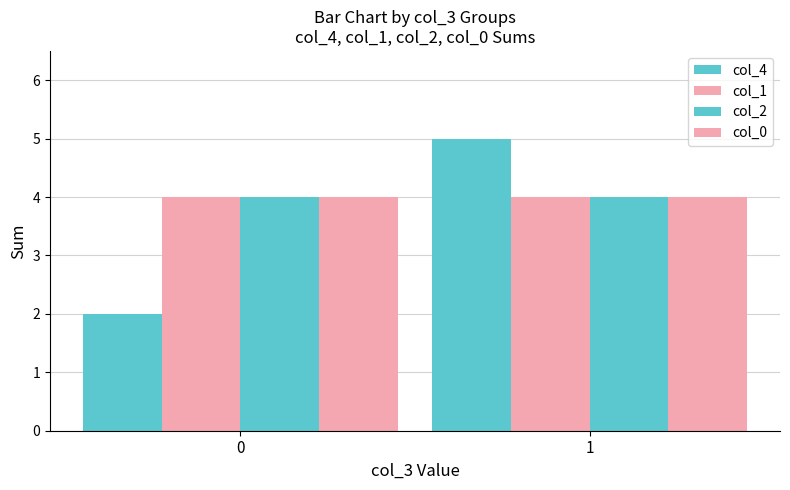

Are the bars grouped side by side (vs. stacked)?

Yes